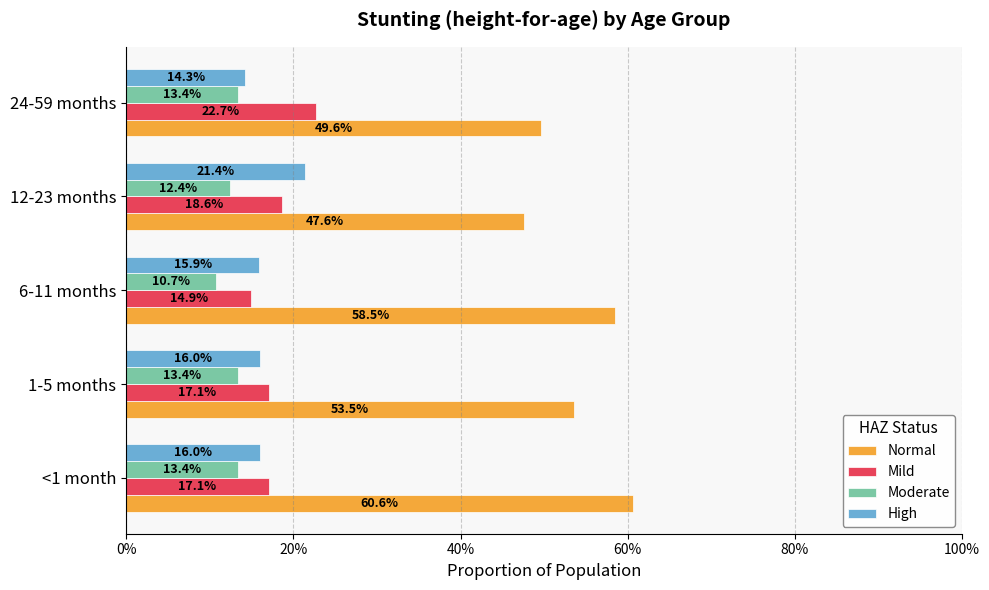

What are all the series names shown in the legend?

Normal, Mild, Moderate, High